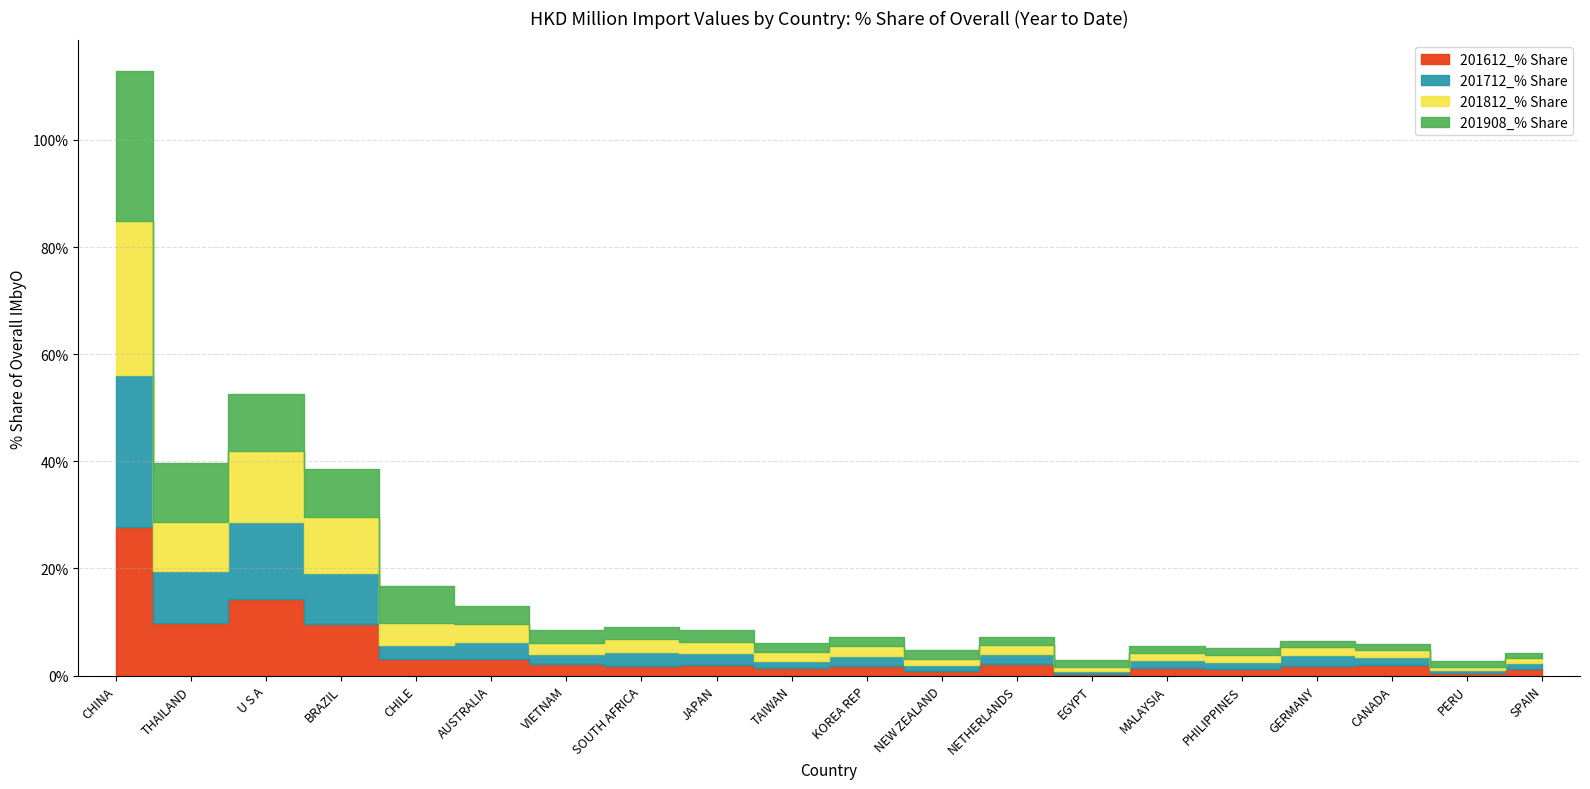

How many data points in 201908_% Share are above 1?

18